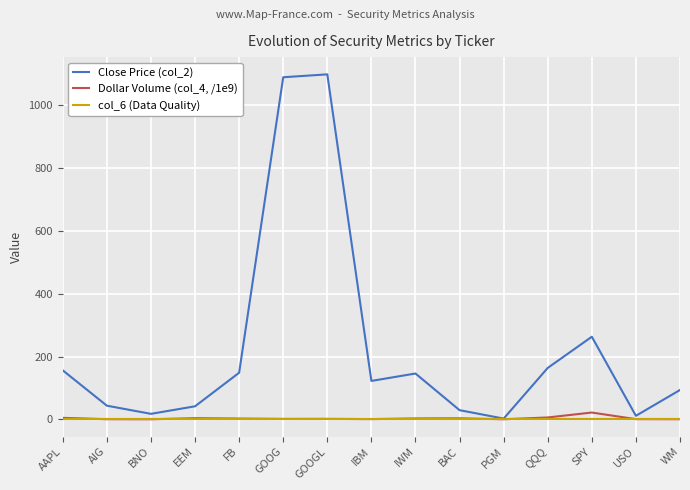

Which series changed the most between BNO and QQQ?

Close Price (col_2)